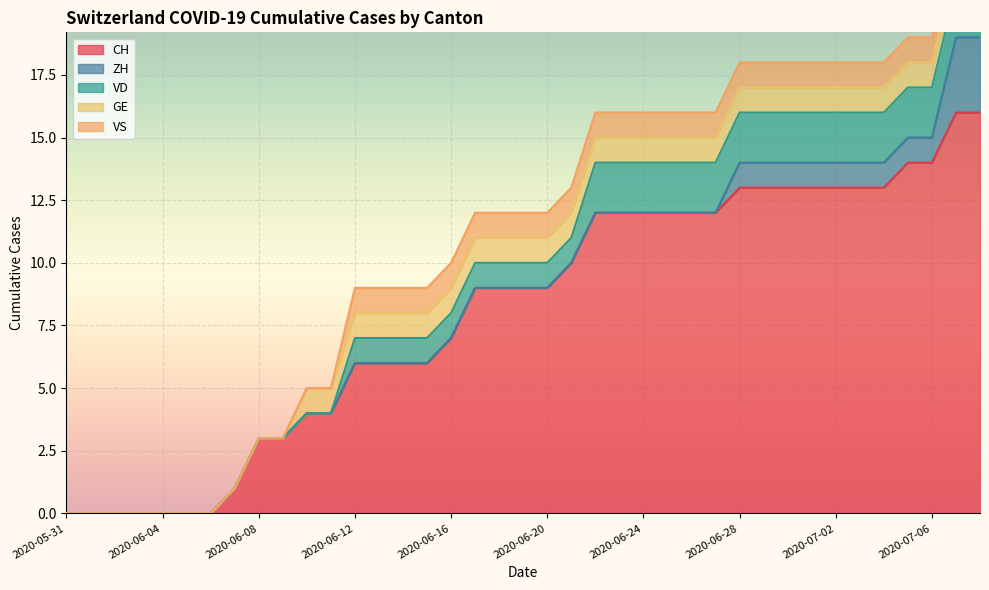

At which category is the sum across all series the highest?

2020-07-07